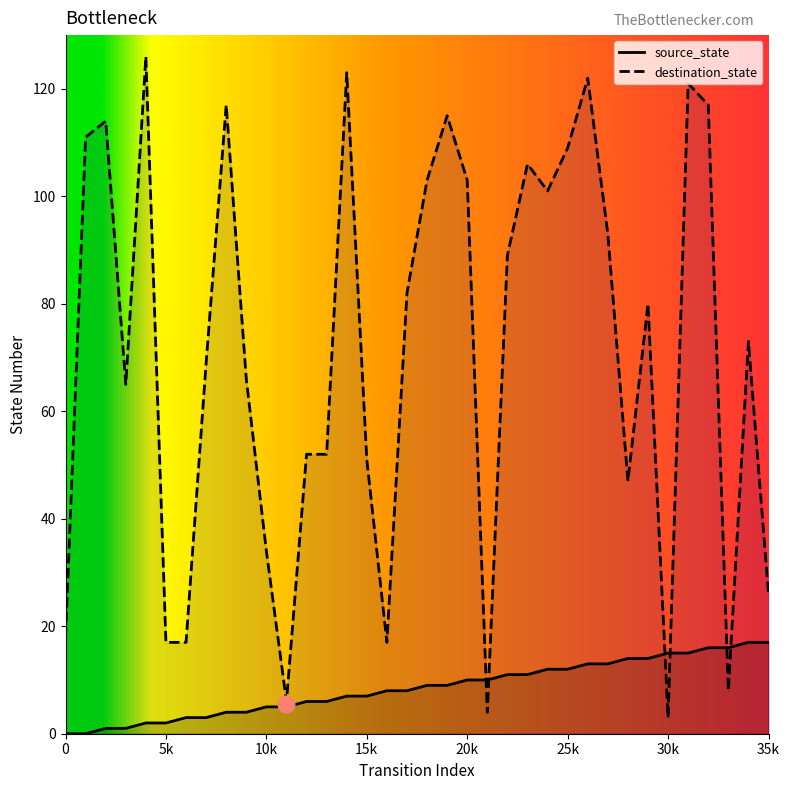

How many values in the source_state series are below 9?

18